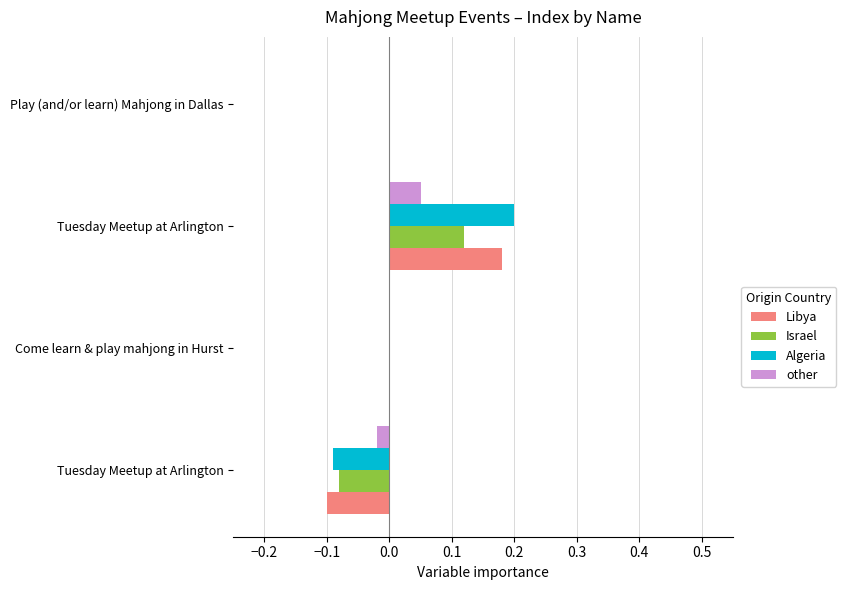

How many data points does each series have?

4